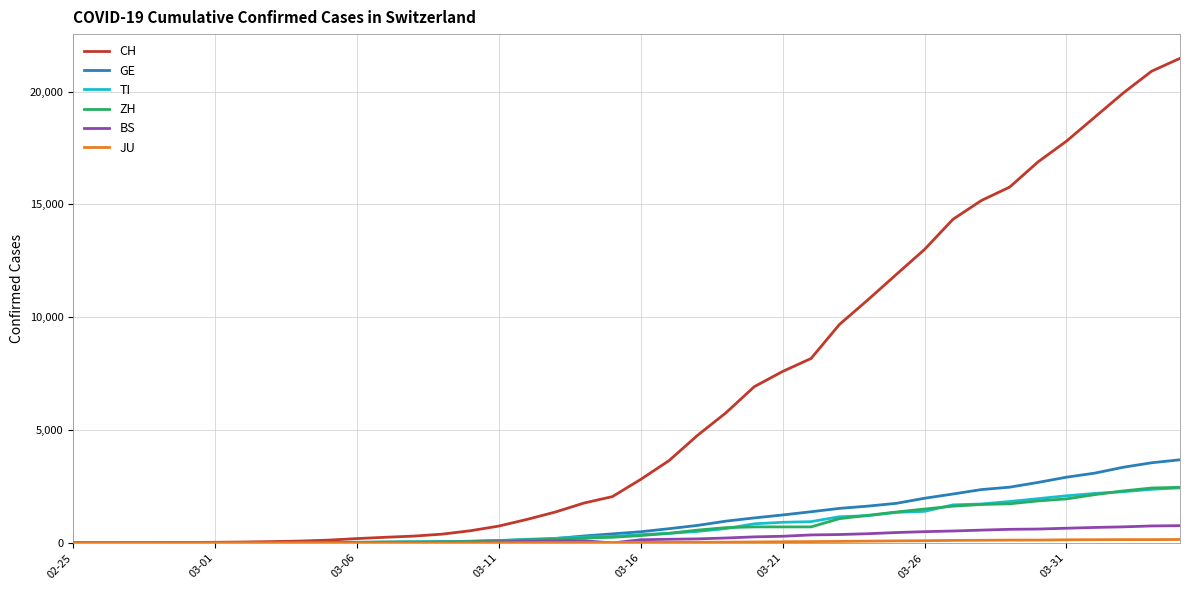

What is the maximum value for GE?

3685